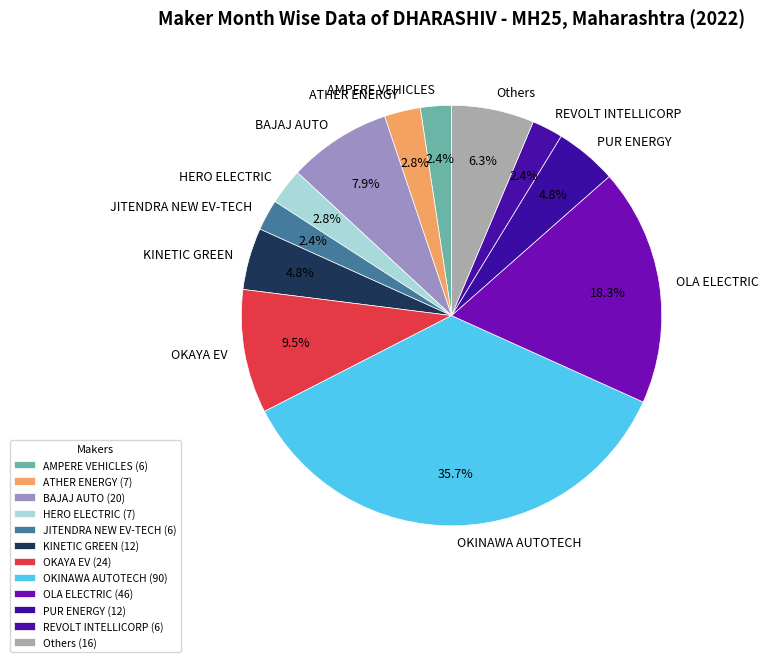

To the nearest percent, what is the average slice percentage?

8%